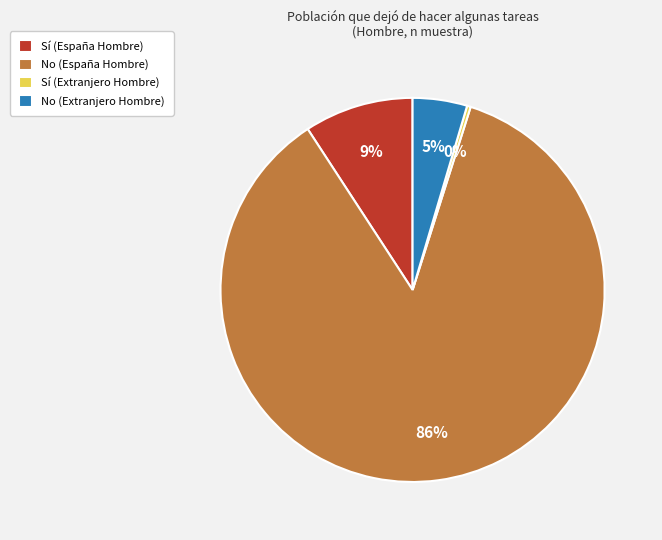

Is there any slice that represents more than half of the pie?

Yes